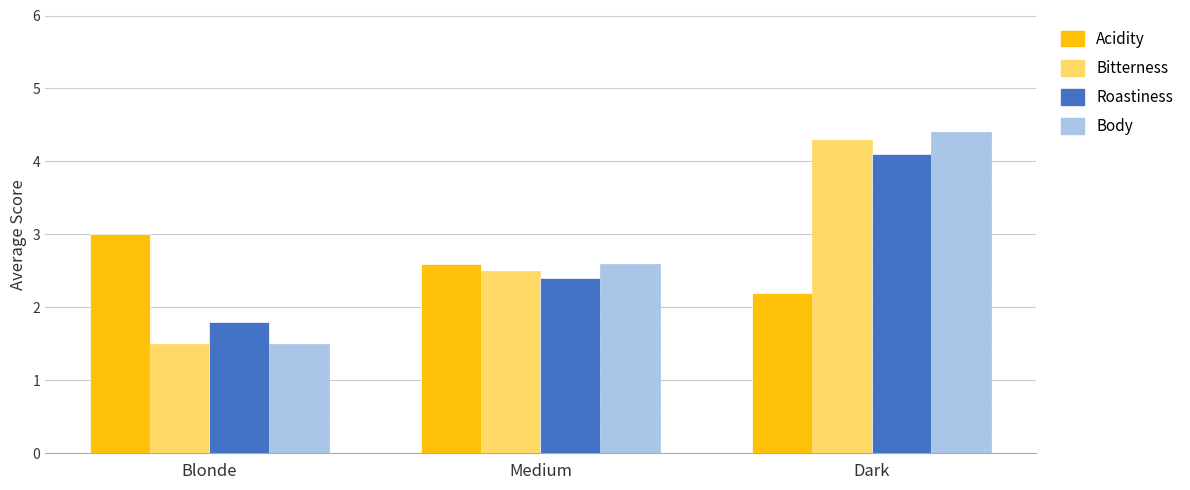

What is the label of the 2nd bar from the left?

Medium